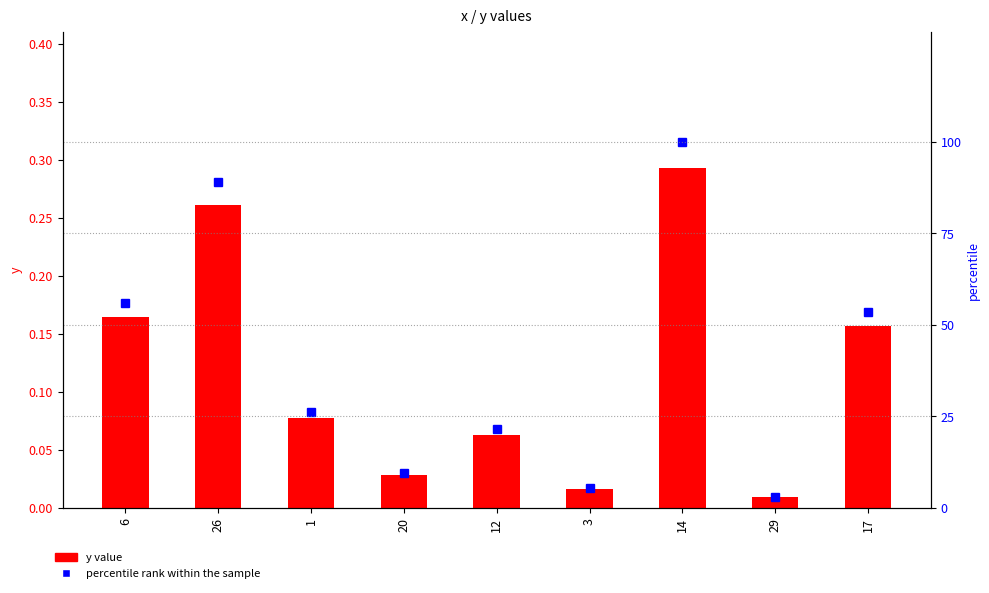

Which category has the highest value in the y value series?

14